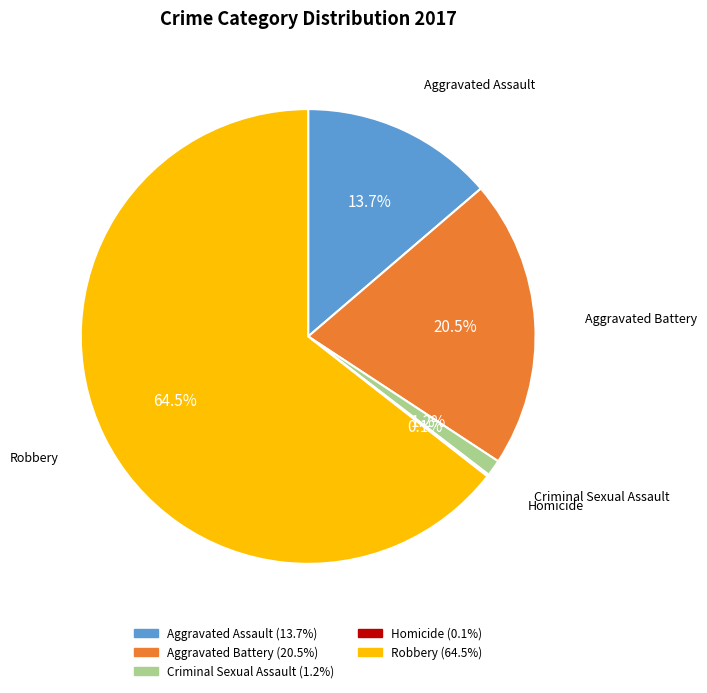

Does any single category account for the majority?

Yes